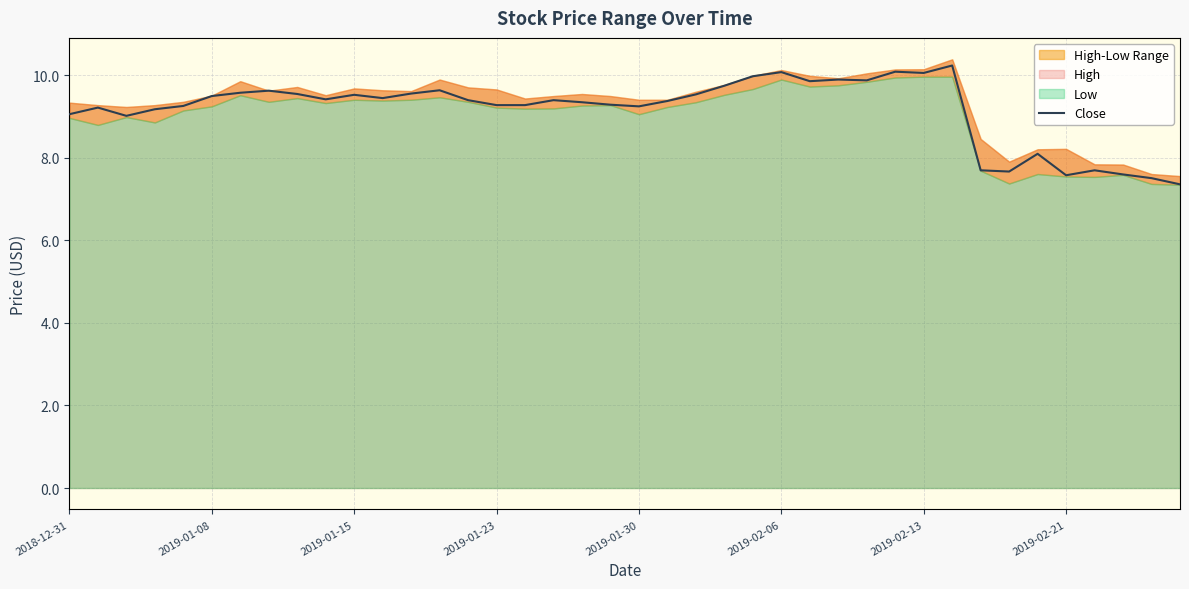

What is the smallest value displayed?

7.4